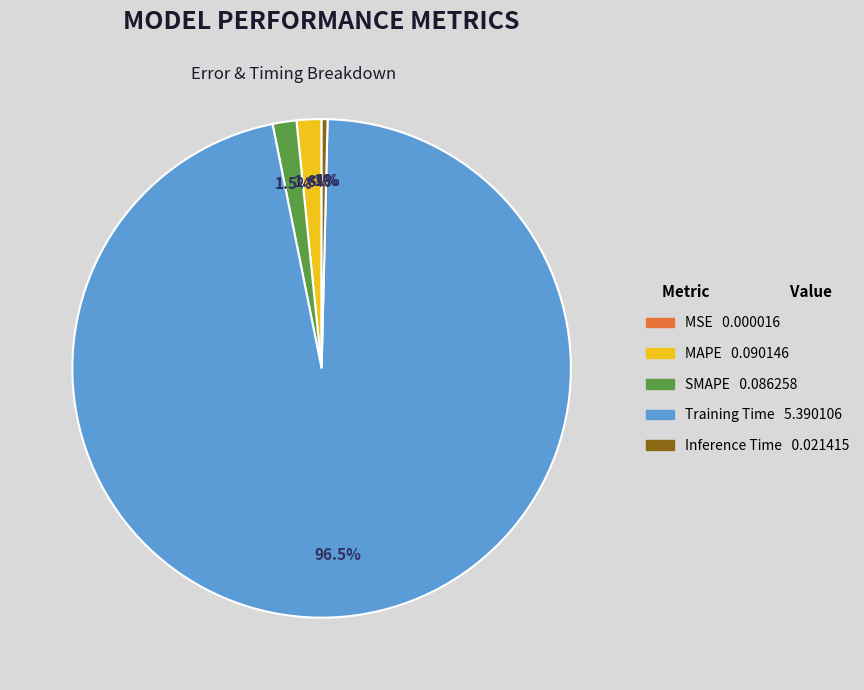

Between Inference Time and Training Time, which is larger?

Training Time